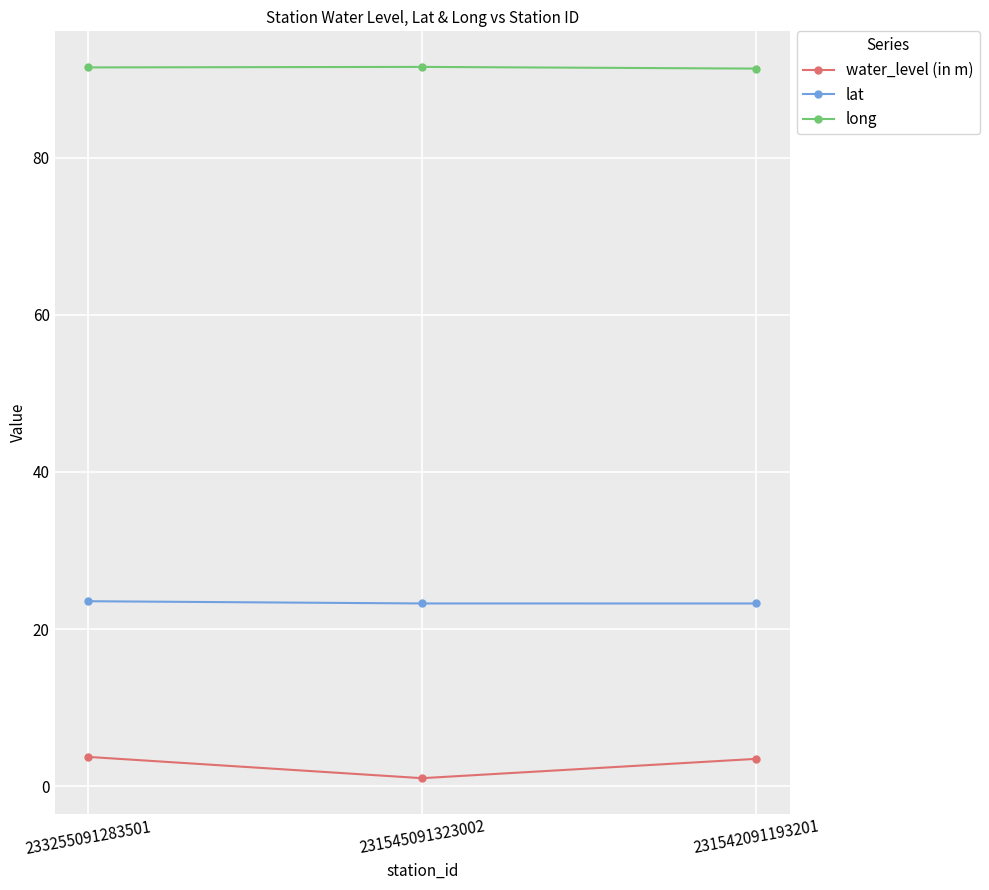

True or false: water_level (in m) has a value of 3.5 at 231542091193201.

True